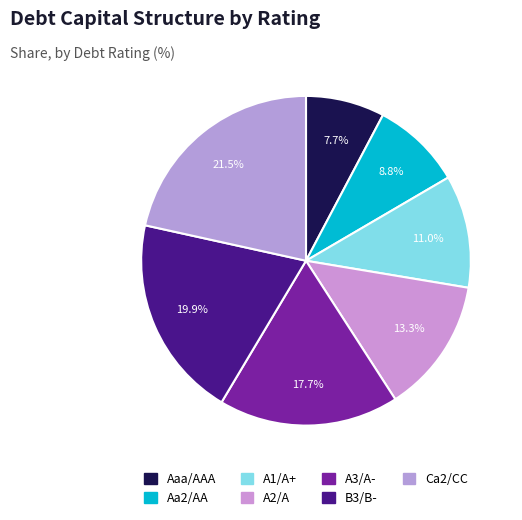

Which category has the smallest portion of the pie?

Aaa/AAA